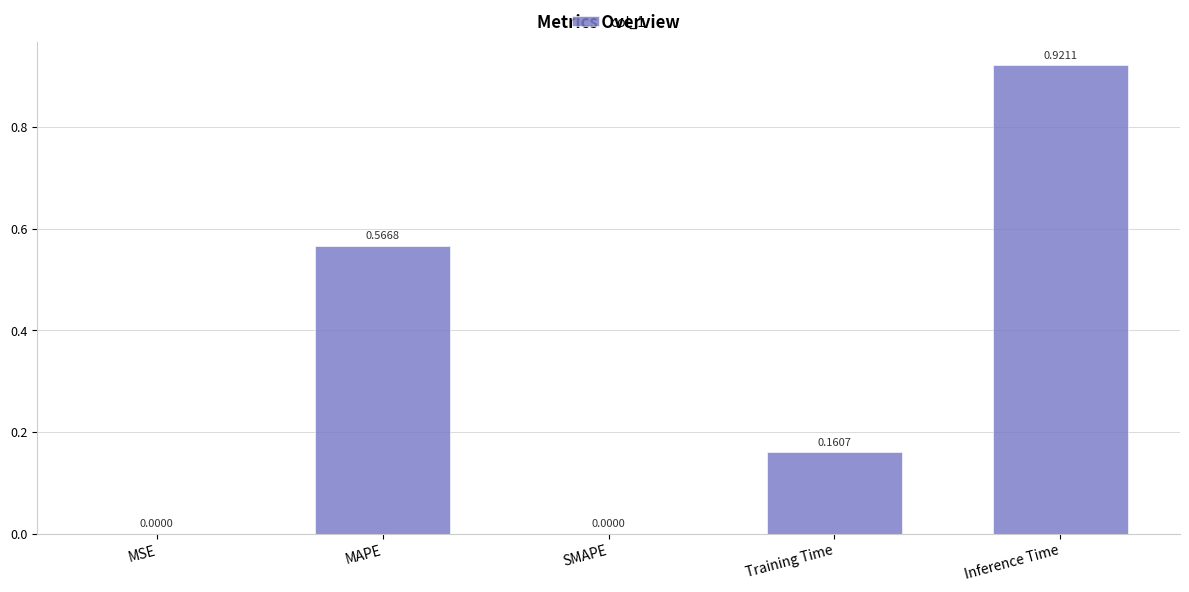

What is the sum of all values?

1.6